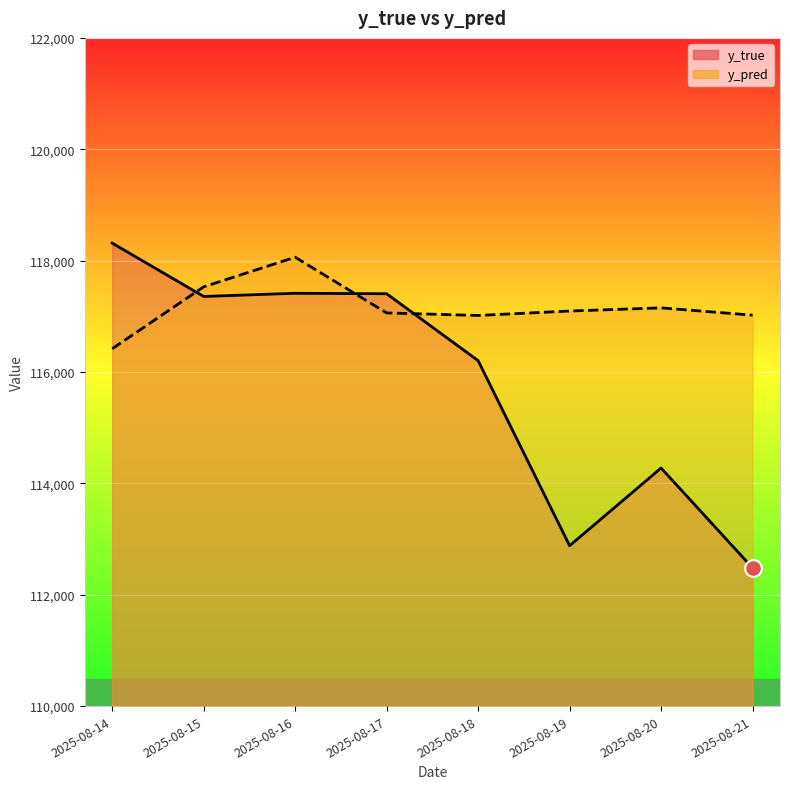

What is the difference between the highest and lowest values at 2025-08-14?

1896.4